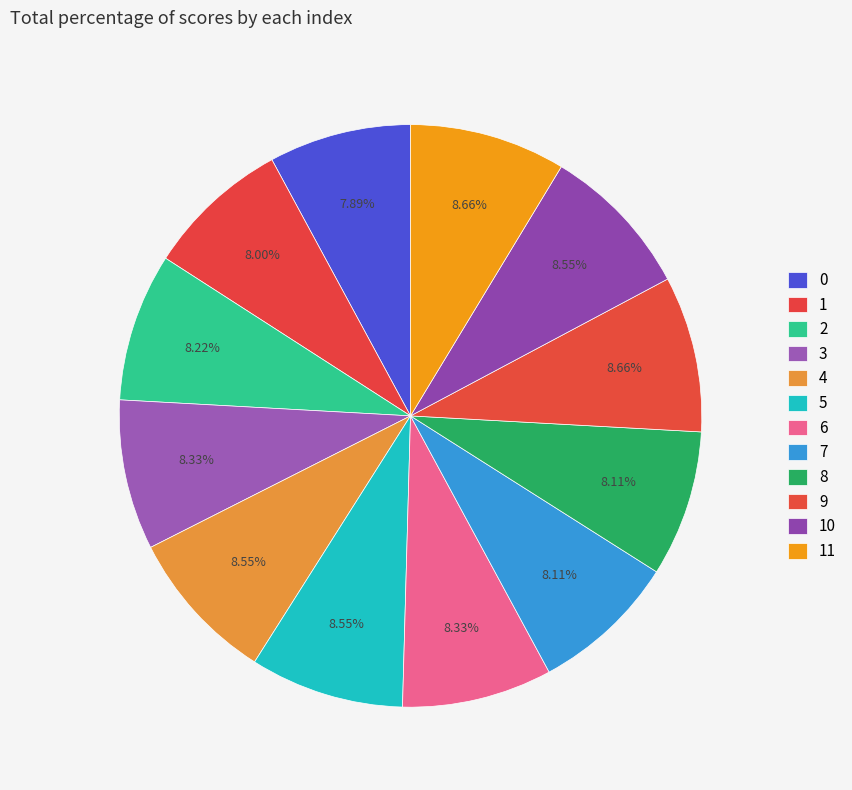

The 7 slice represents 8% of the pie. True or false?

True